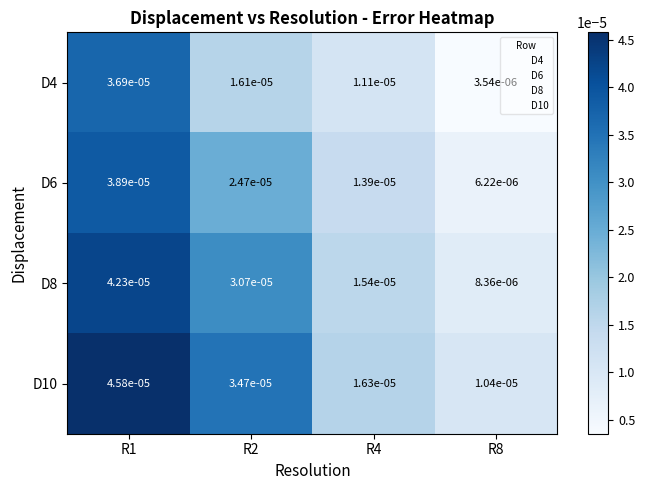

Rank the series at R1 from highest to lowest value.

D10, D8, D6, D4